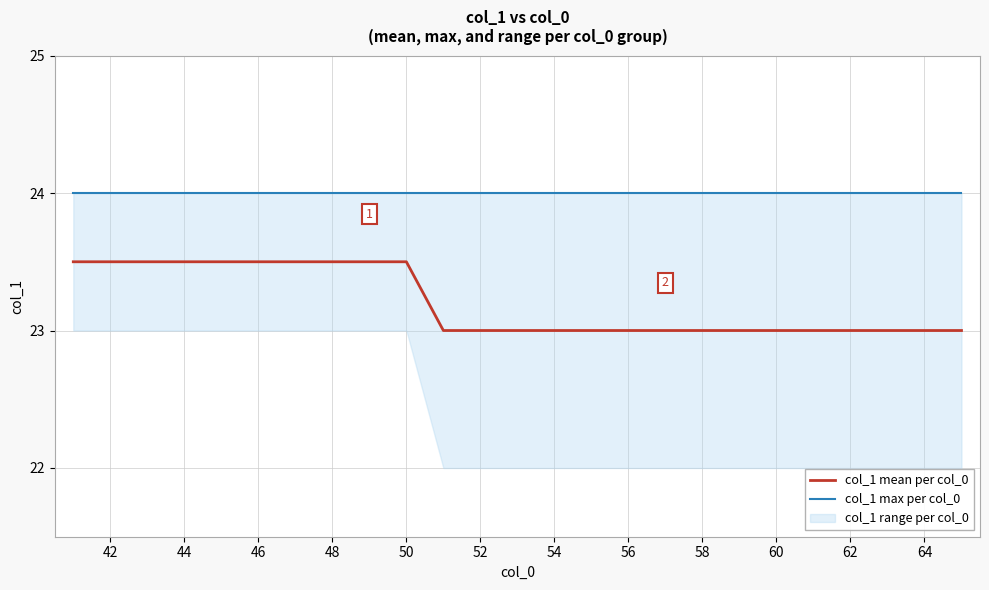

Rank the series by their maximum value, from highest to lowest.

col_1 max per col_0, col_1 mean per col_0